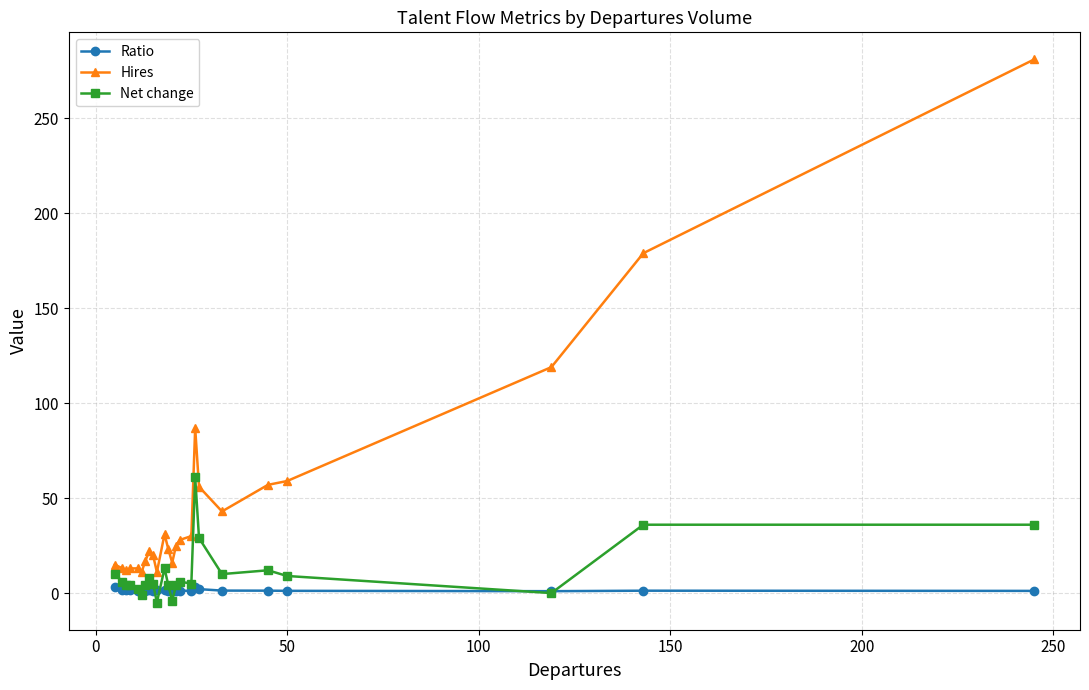

What are all the series names shown in the legend?

Ratio, Hires, Net change